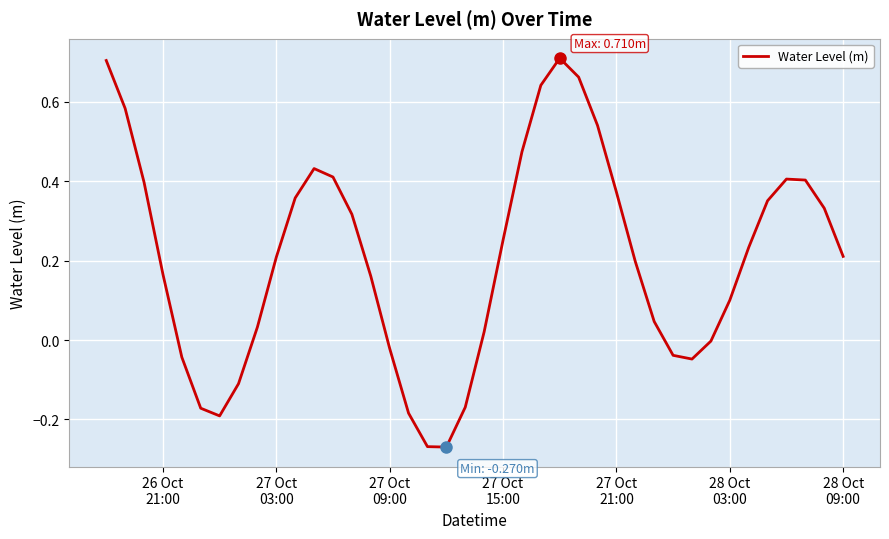

What is the smallest value displayed?

-0.3